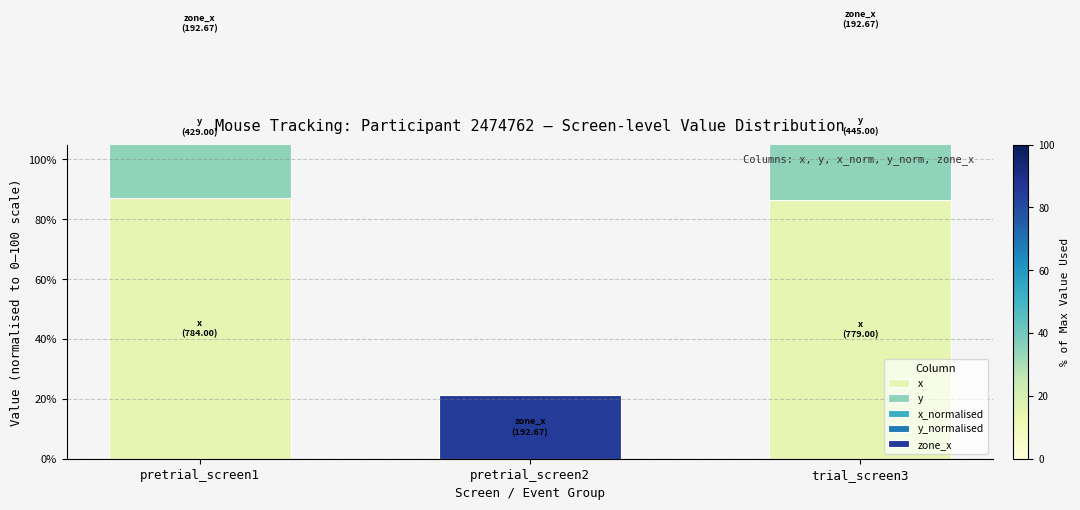

True or false: x_normalised has a value of -0.0 at pretrial_screen2.

False